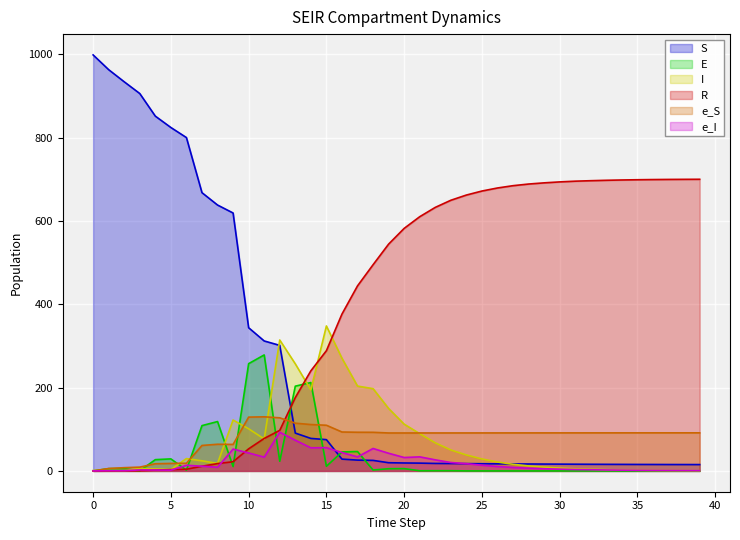

Which series has the widest spread of values?

S